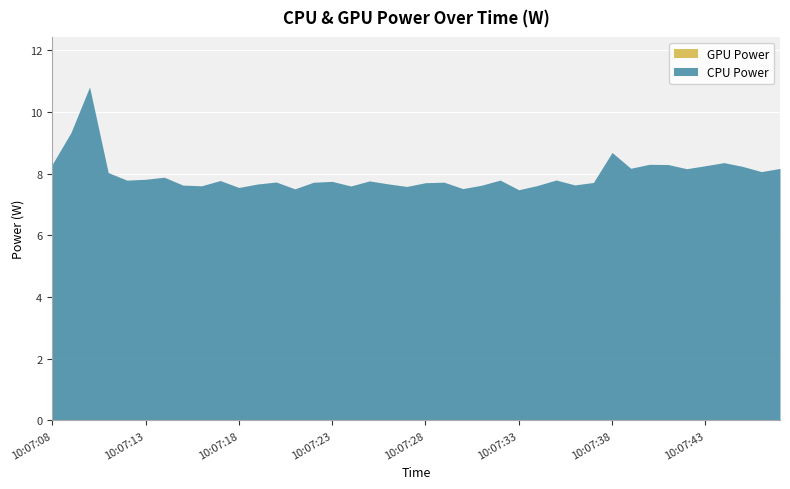

What is the spread (max minus min) of values at 10:07:09?

9.3